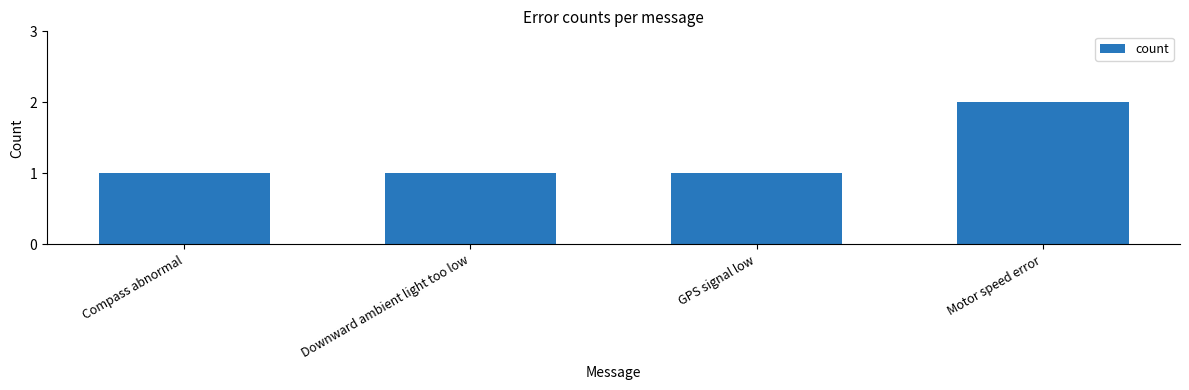

What is the sum of all values?

5